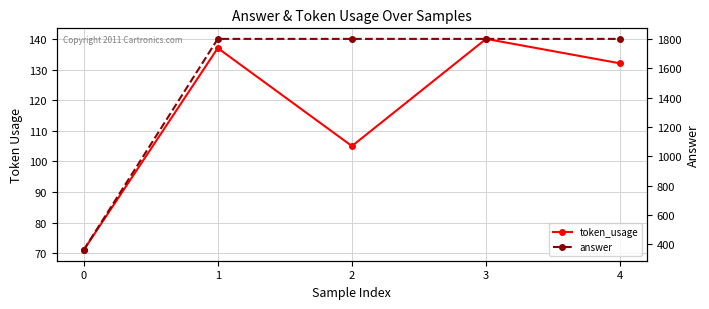

Rank the series at 4 from highest to lowest value.

answer, token_usage